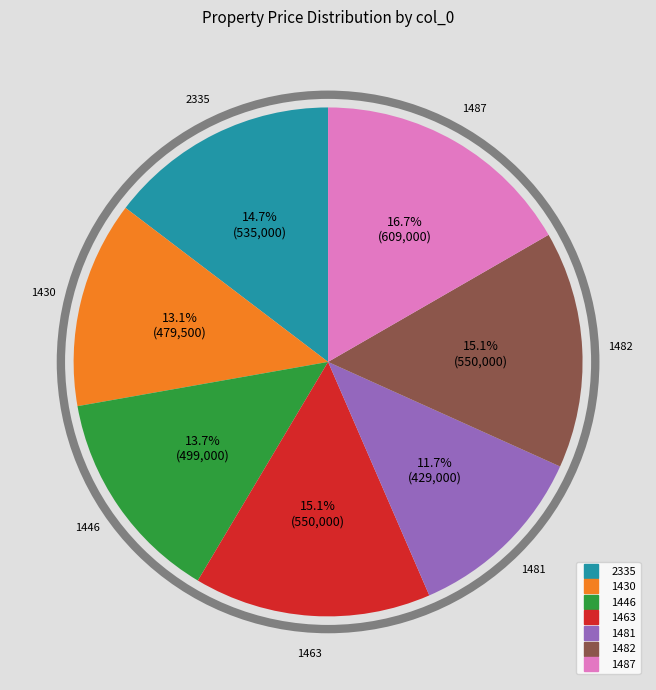

Is it true that 1430 is 13% of the pie?

True